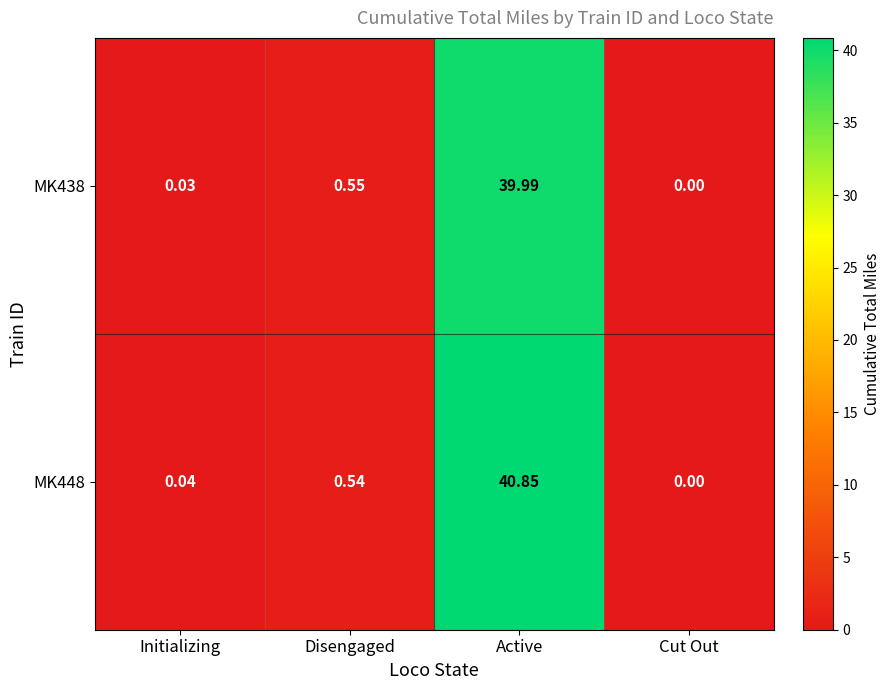

At which category is the sum across all series the highest?

Active